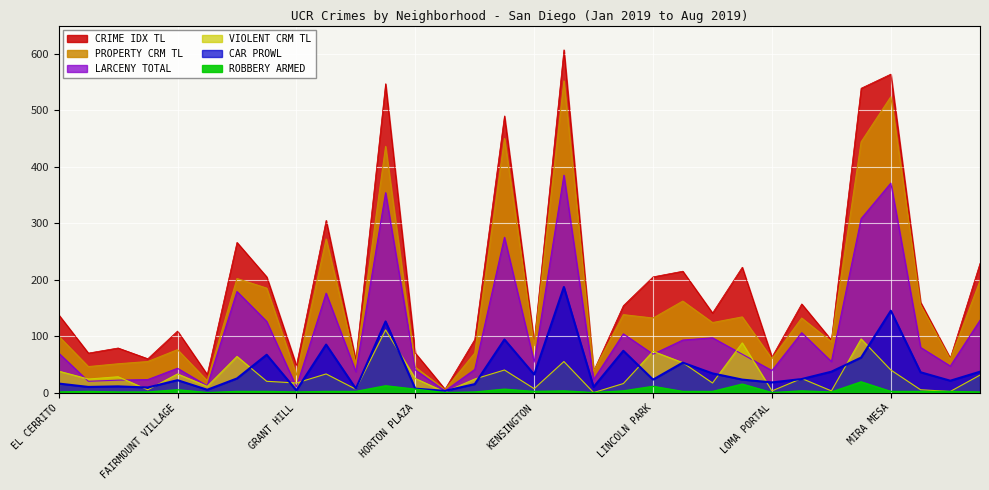

Rank the categories by LARCENY TOTAL value from lowest to highest.

ISLENAIR, GRANT HILL, FOX CANYON, EMERALD HILLS, ENCANTO, FAIRMOUNT PARK, LA PLAYA, HARBORVIEW, LOMA PORTAL, HORTON PLAZA, JAMACHA/LOMITA, FAIRMOUNT VILLAGE, MIRAMAR RANCH NORTH, KENSINGTON, MIDTOWN, LINCOLN PARK, LOGAN HEIGHTS, EL CERRITO, MIRAMAR, LINDA VISTA, LITTLE ITALY, LAKE MURRAY, MARINA, GOLDEN HILL, MISSION BAY PARK, GRANTVILLE, GASLAMP, KEARNY MESA, MIDWAY DISTRICT, HILLCREST, MIRA MESA, LA JOLLA